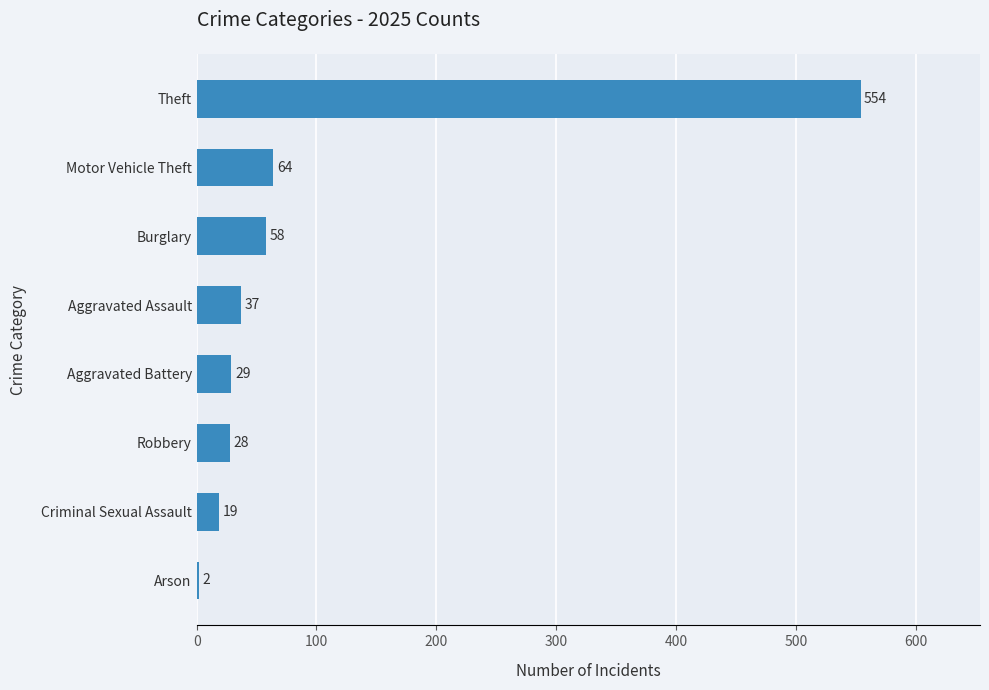

Where is the data nearest to the value 278?

Motor Vehicle Theft